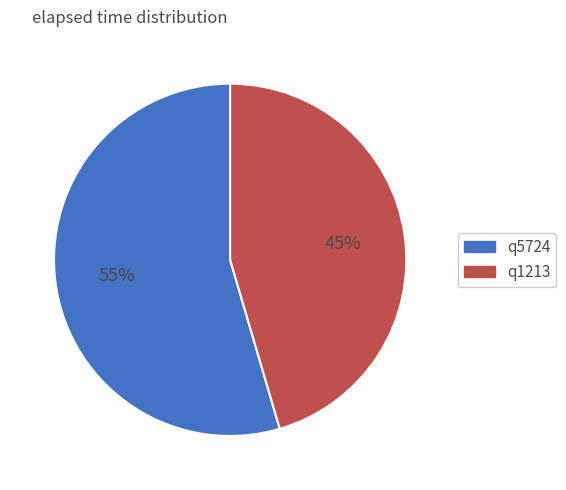

Which category accounts for the majority?

q5724